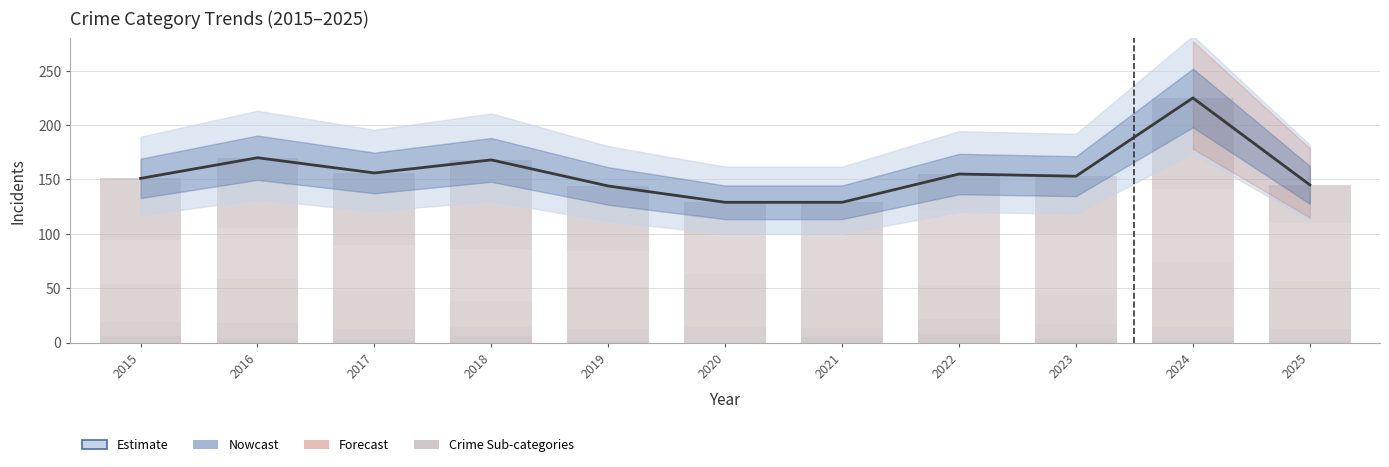

Is the value of Aggravated Assault at 2021 greater than the value of Homicide at 2024?

Yes